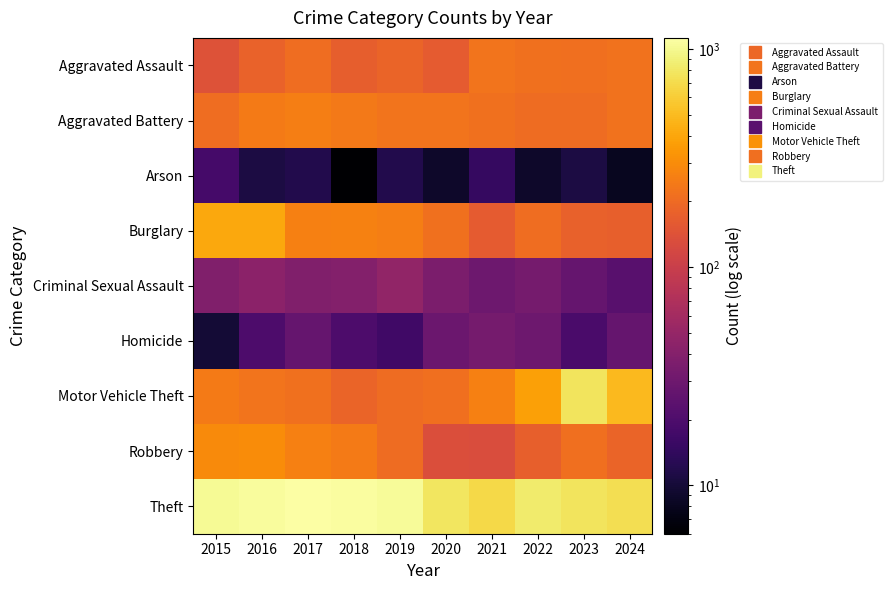

Which series has the widest spread of values?

Motor Vehicle Theft